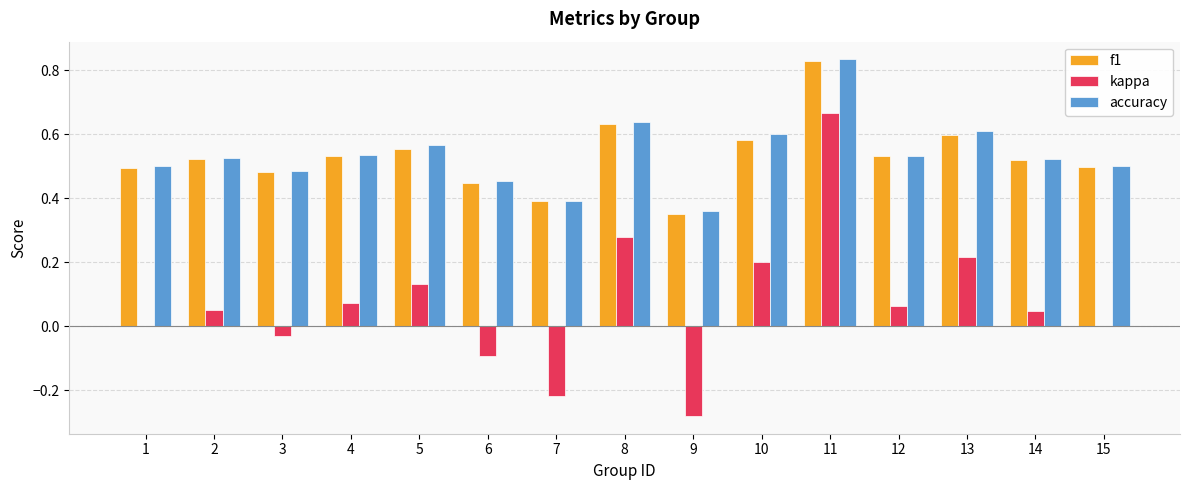

How many series are shown in this chart?

3